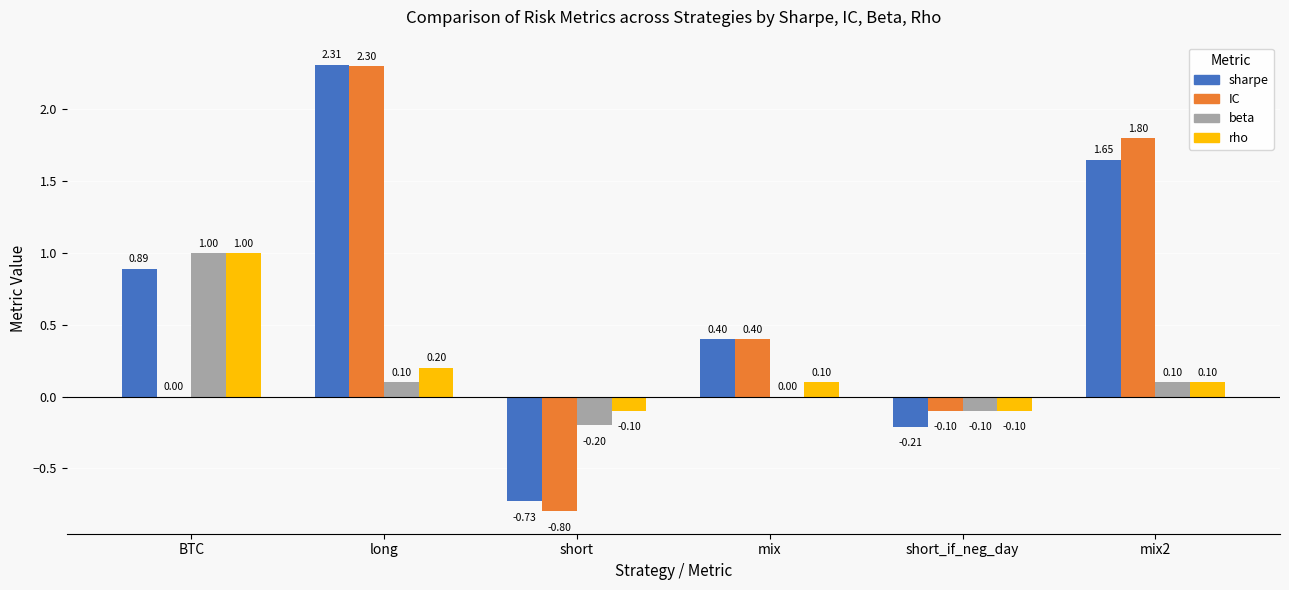

Between long and short_if_neg_day, which series saw the biggest shift?

sharpe